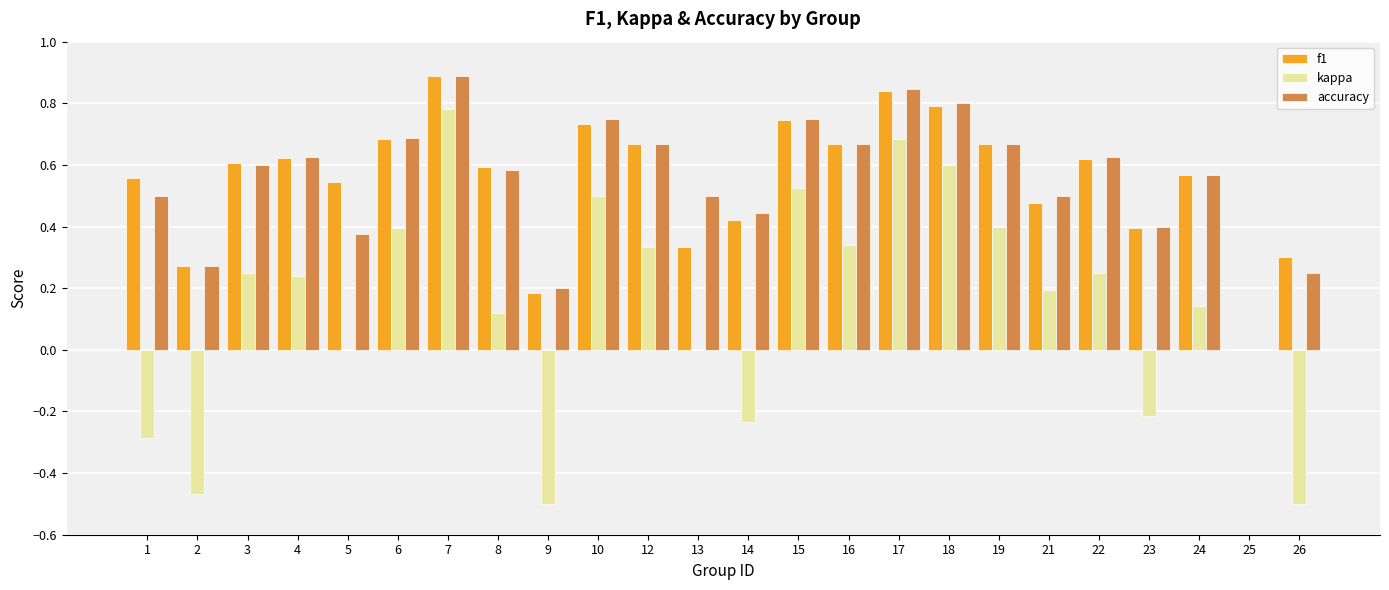

What is the sum of the accuracy values at 18 and 5?

1.2